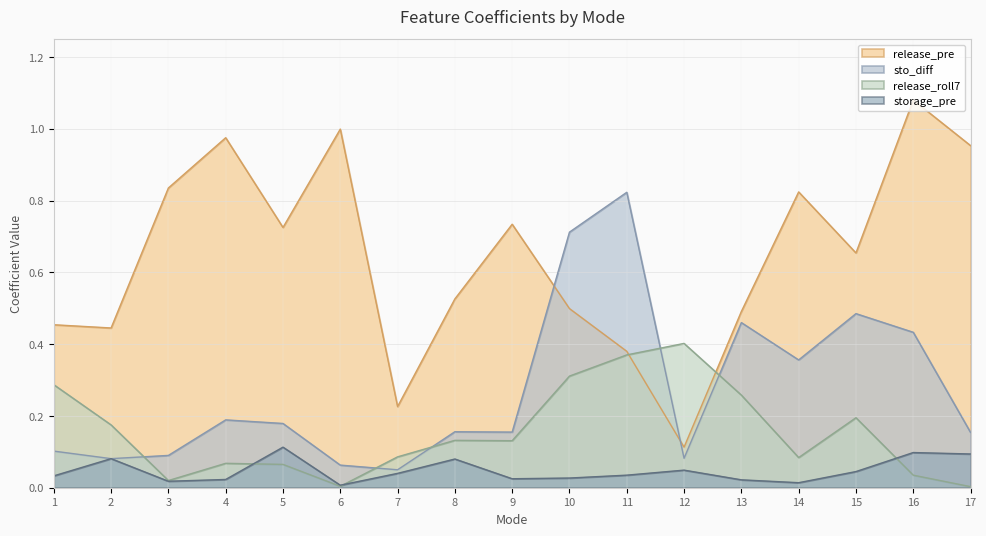

What is the highest value of the release_pre series?

1.1